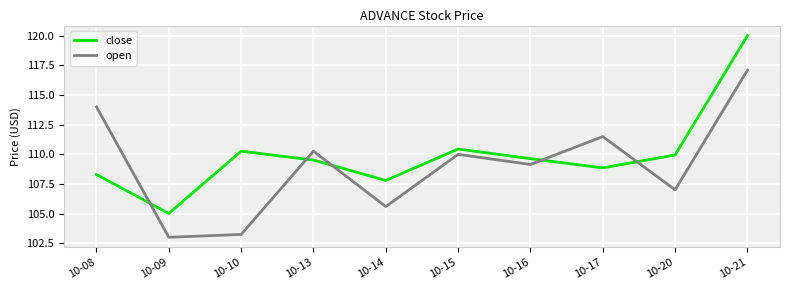

Between which two adjacent categories do close and open first intersect?

10-08 and 10-09